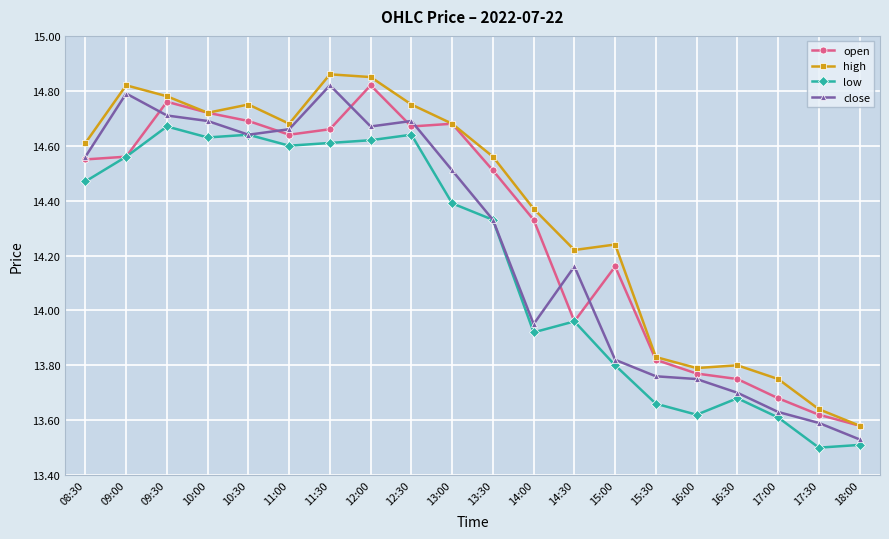

How many lines are shown in the chart?

4